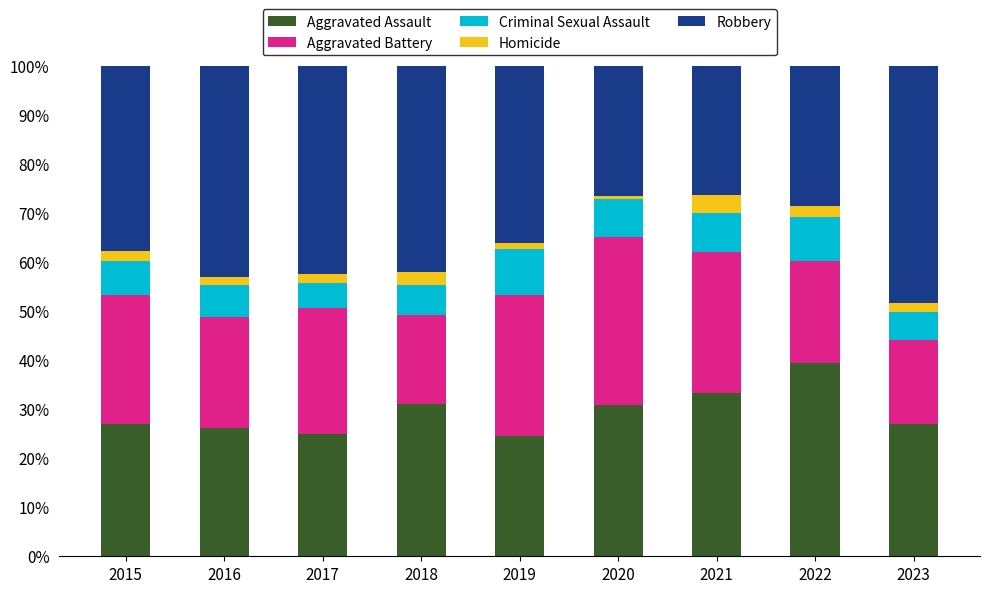

Is it true that Aggravated Assault equals 31.2 at 2018?

True